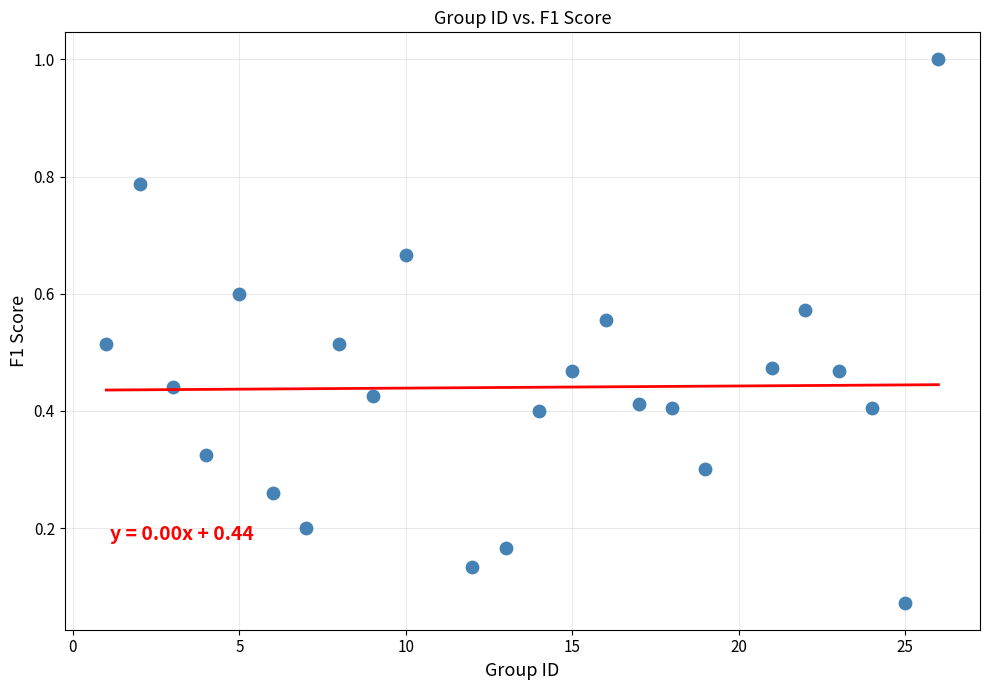

What is the range of X values (max minus min)?

25.0